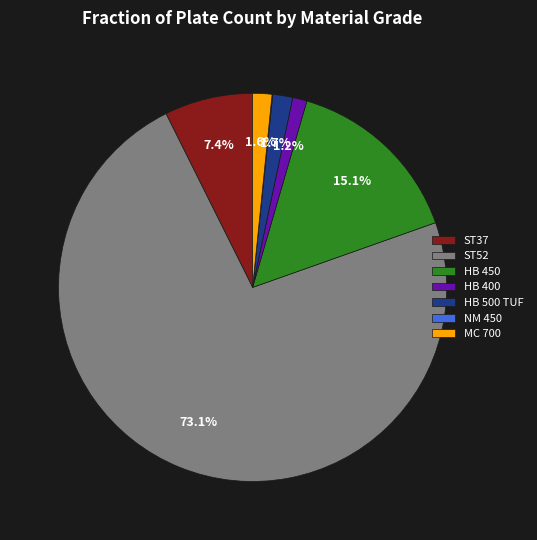

What percentage is the HB 500 TUF slice, to the nearest percent?

2%